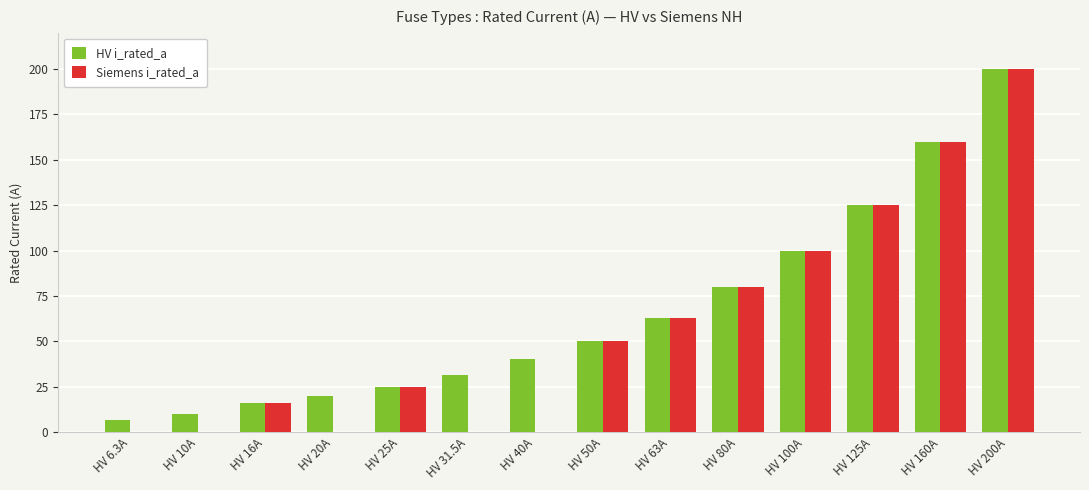

Between HV 40A and HV 63A, which series saw the biggest shift?

Siemens i_rated_a